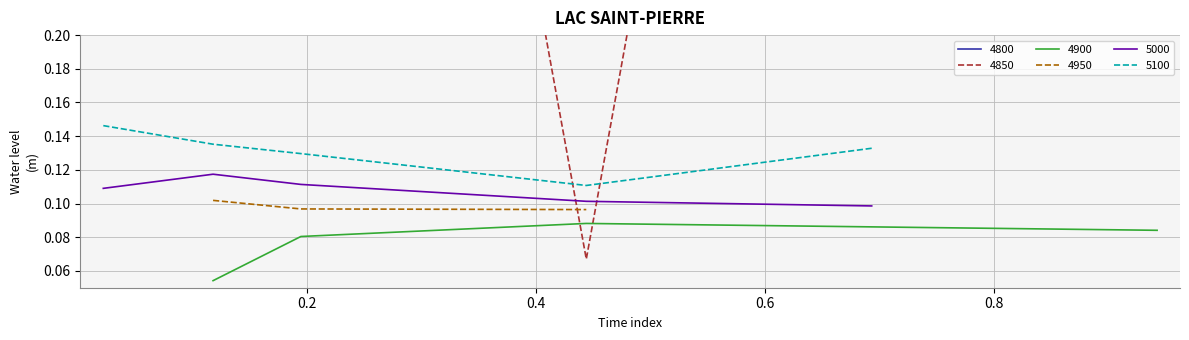

How many categories are shown in the chart?

6